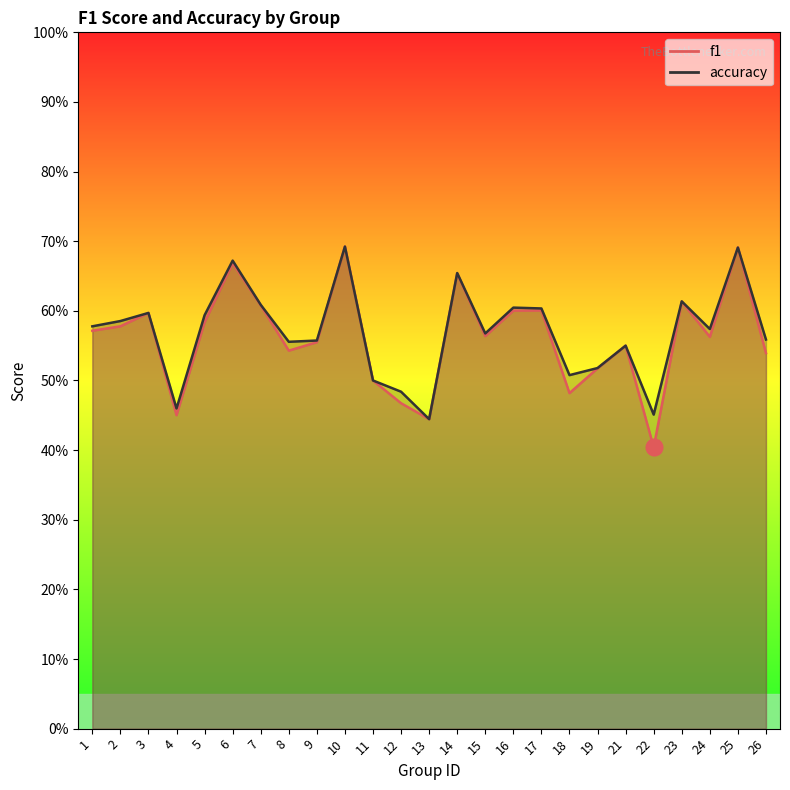

What is the total value across all series at 18?

1.0